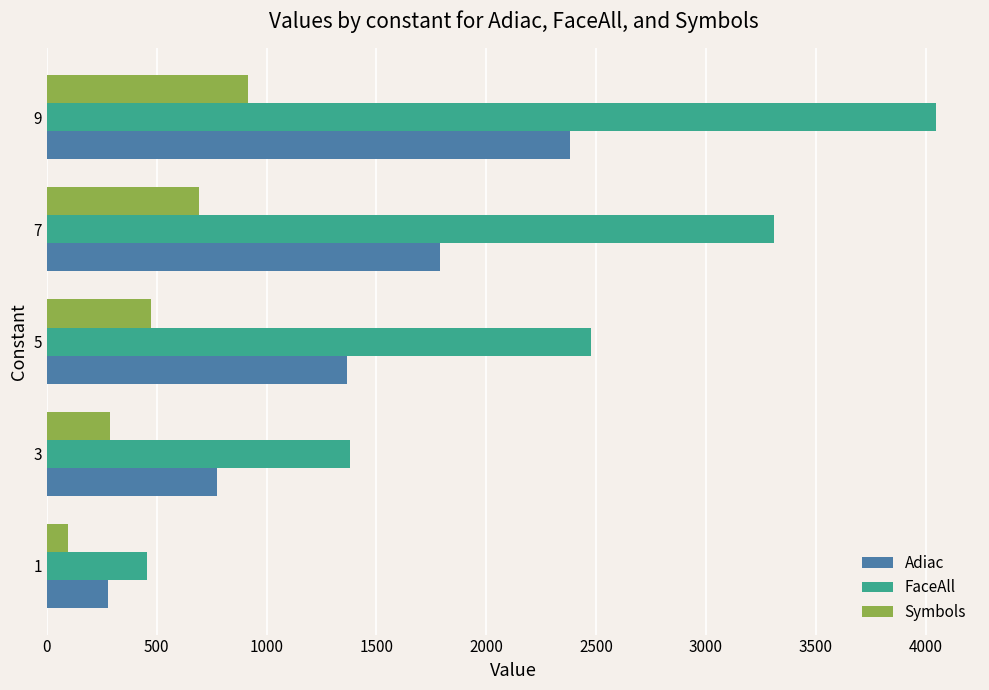

At how many categories does at least one series exceed 268?

5